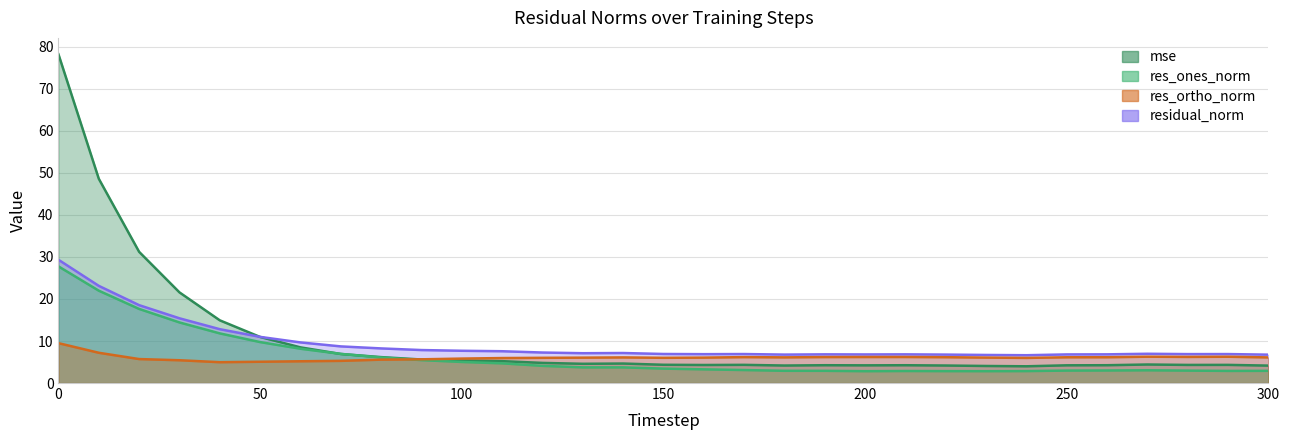

Reading right to left, what are all the values shown in this chart?

mse: 4.1	4.3	4.3	4.4	4.2	4.2	4.0	4.1	4.2	4.2	4.2	4.2	4.2	4.3	4.3	4.3	4.6	4.6	4.8	5.2	5.4	5.6	6.2	6.9	8.5	11.0	14.9	21.6	31.2	48.6	78.2
res_ones_norm: 2.9	2.9	3.0	3.0	3.0	3.0	2.8	2.8	2.8	2.9	2.8	2.9	2.9	3.1	3.3	3.4	3.7	3.7	4.1	4.7	5.0	5.5	6.1	6.9	8.2	9.7	11.8	14.4	17.6	22.0	27.8
res_ortho_norm: 6.1	6.3	6.2	6.3	6.1	6.1	6.0	6.1	6.1	6.2	6.2	6.2	6.1	6.2	6.0	6.0	6.1	6.0	6.0	5.9	5.8	5.6	5.6	5.3	5.2	5.1	5.0	5.4	5.7	7.2	9.5
residual_norm: 6.8	6.9	6.9	7.0	6.8	6.8	6.6	6.7	6.8	6.8	6.8	6.8	6.8	6.9	6.9	6.9	7.1	7.1	7.3	7.6	7.7	7.8	8.2	8.7	9.7	11.0	12.8	15.4	18.5	23.1	29.3